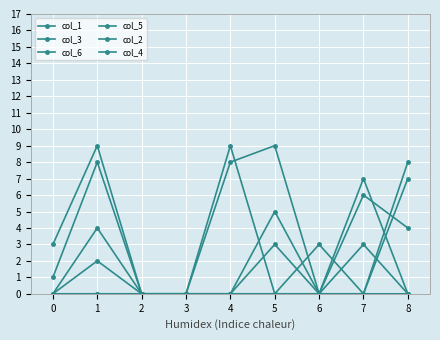

How many lines are shown in the chart?

6